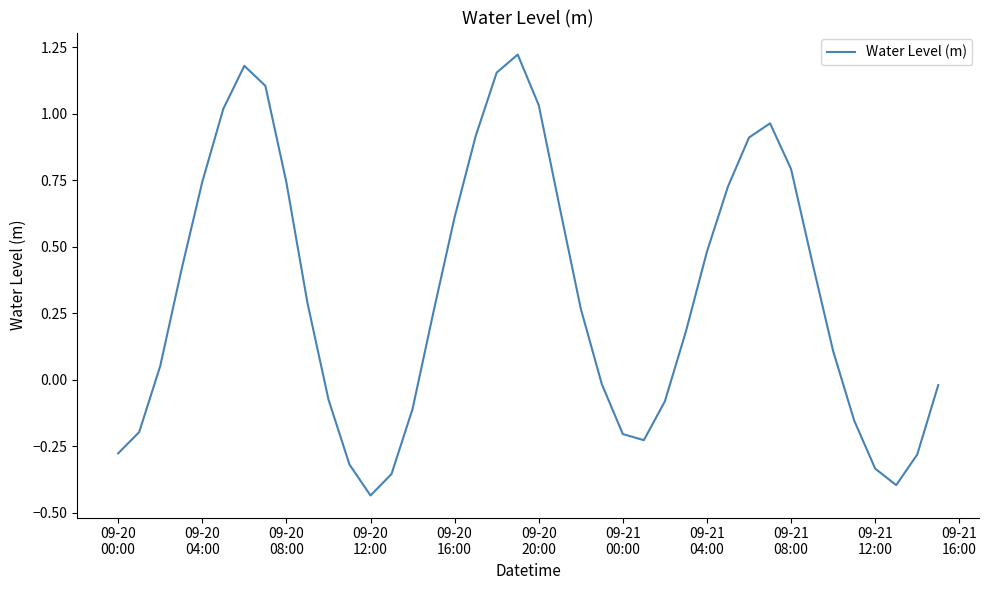

What is the difference between the maximum and minimum values?

1.7